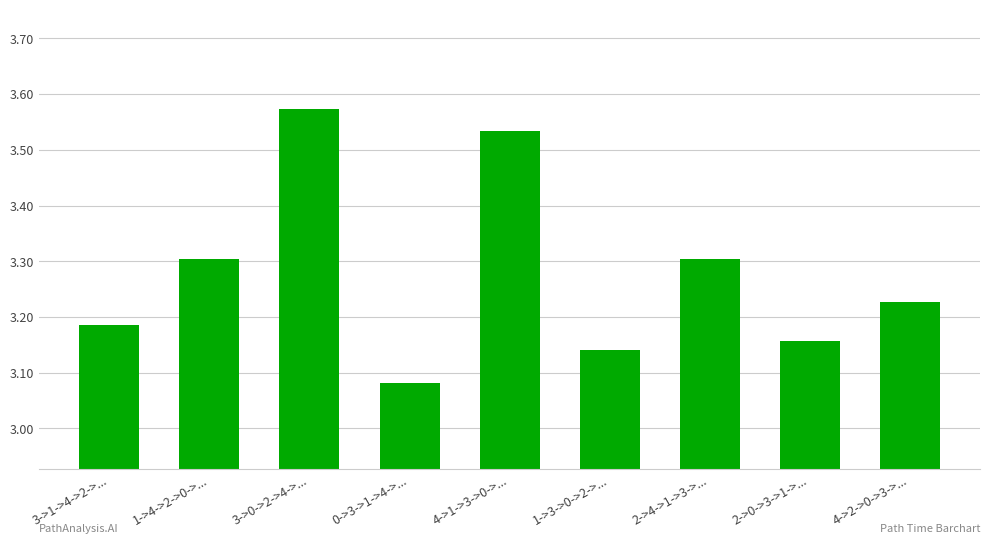

What is the difference between the maximum and minimum values?

0.5